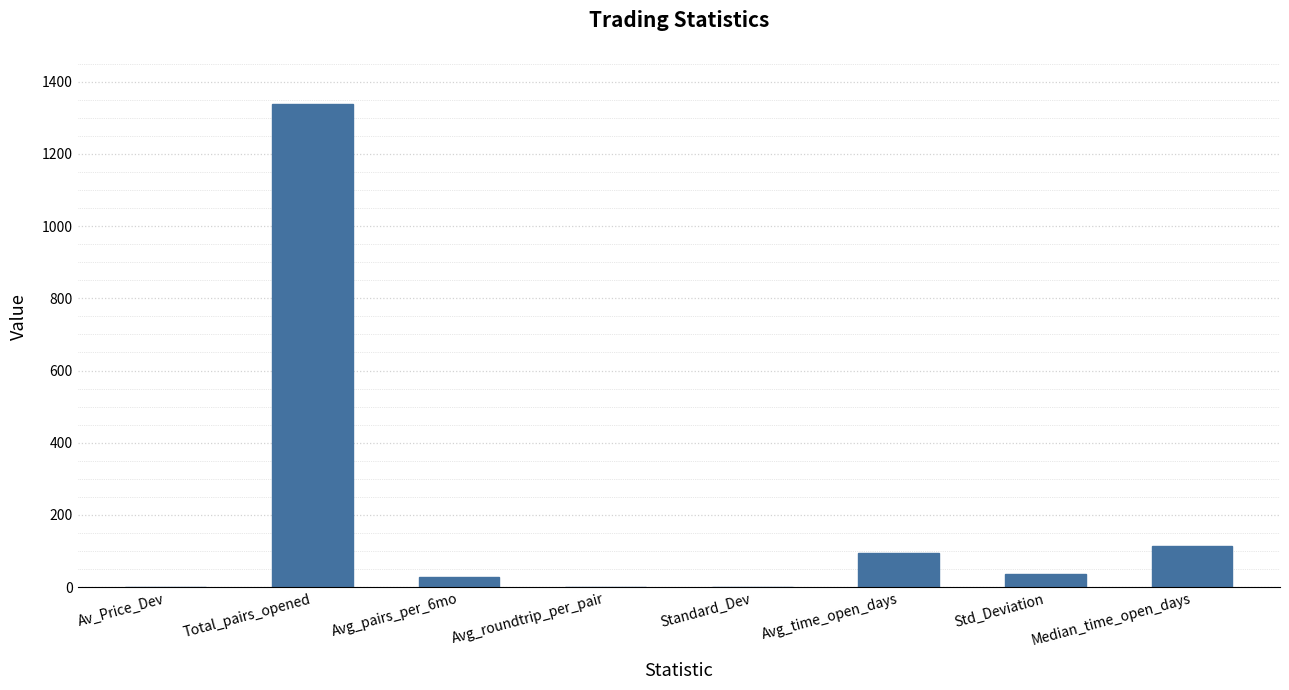

The value at Total_pairs_opened is 1337.0. True or false?

True